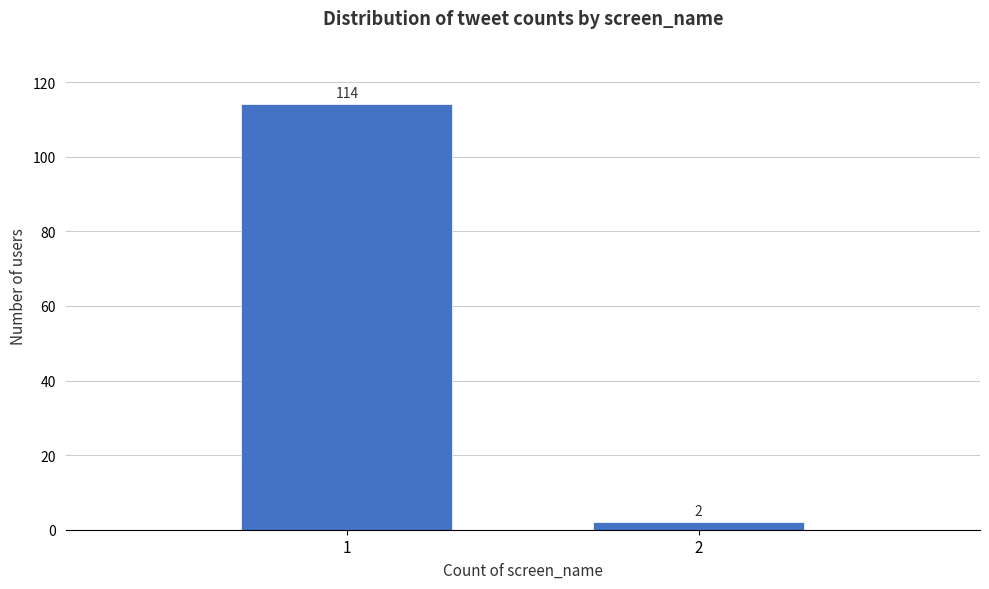

Reading left to right, extract all data points from this chart.

1=114	2=2